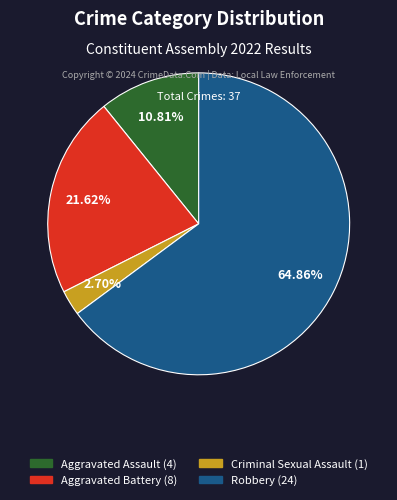

What percentage is the Criminal Sexual Assault slice, to the nearest percent?

3%